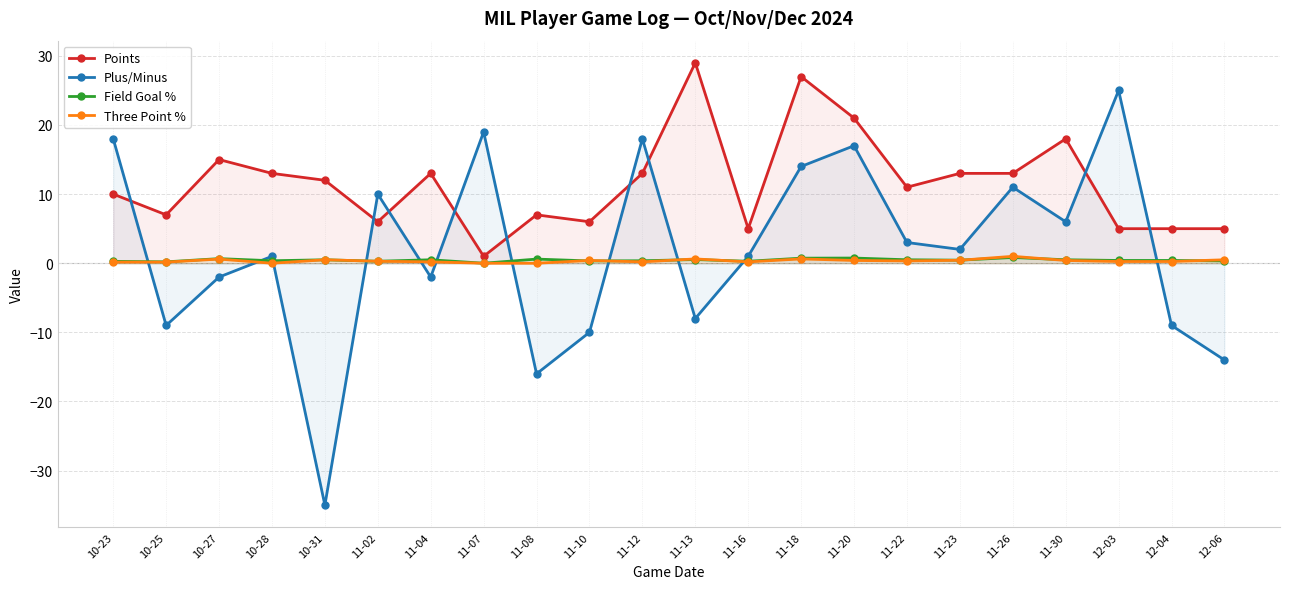

How many lines are shown in the chart?

4